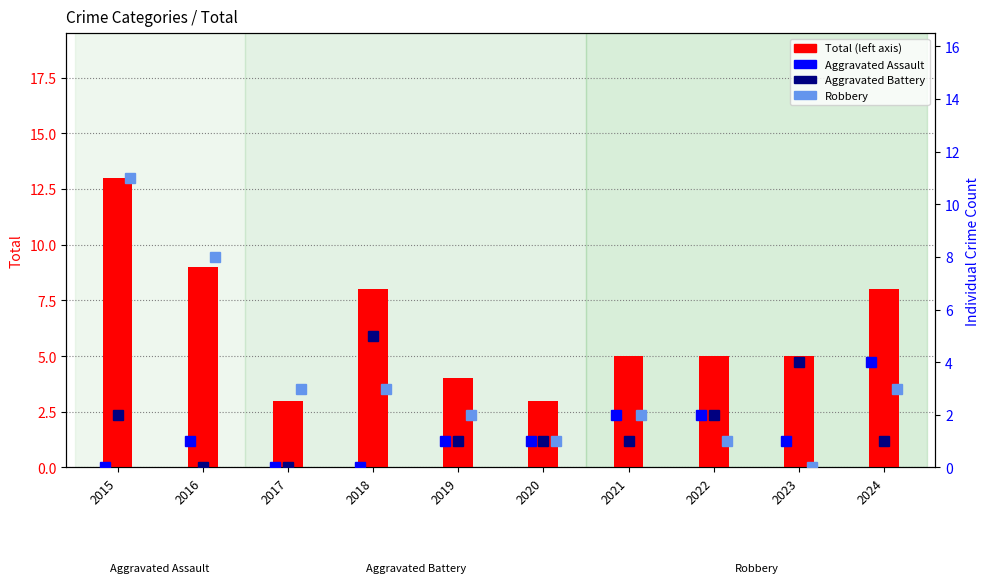

The Aggravated Battery series shows -2 at 2017. True or false?

False